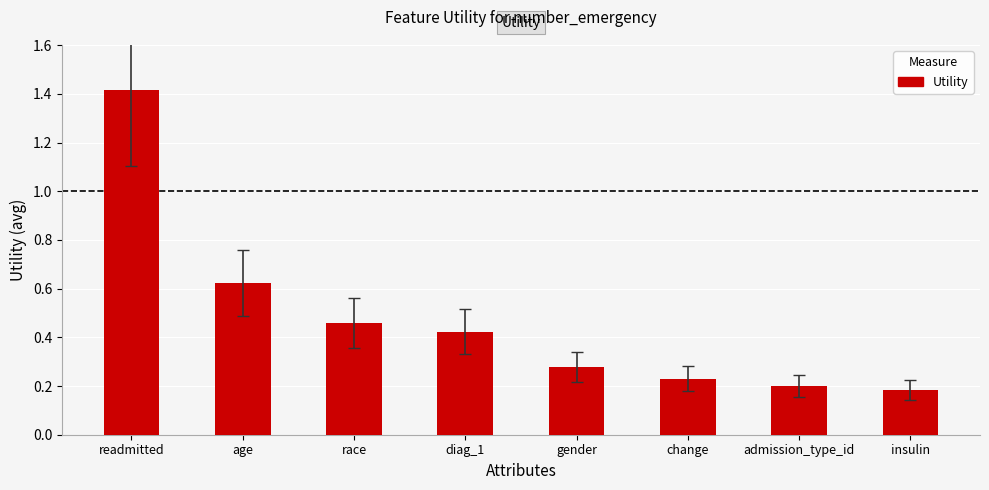

What is the label of the 5th bar from the left?

gender